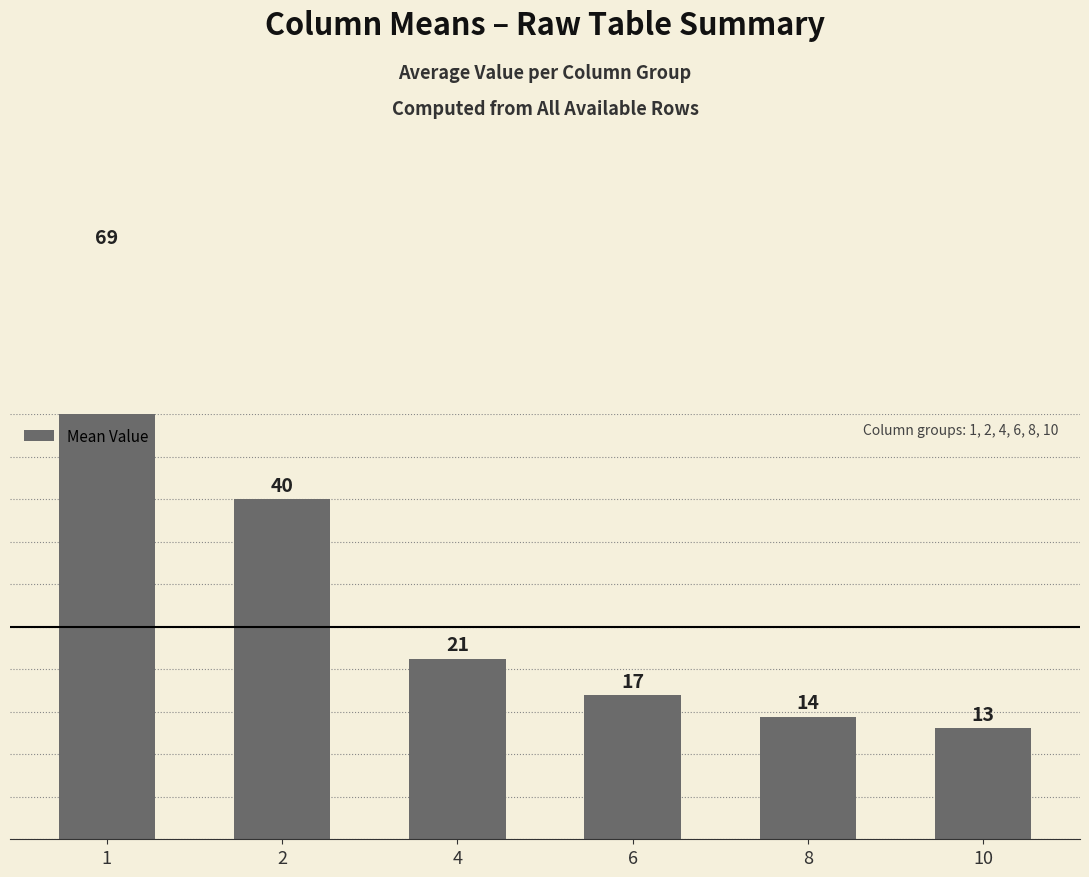

Which has a higher value, 4 or 10?

4